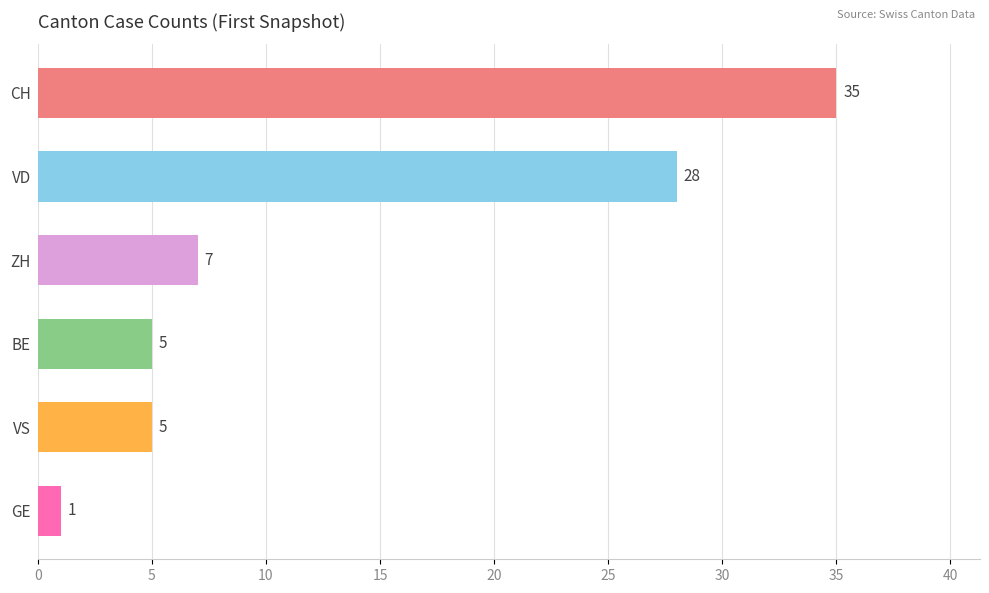

At which label is the value closest to 18?

VD